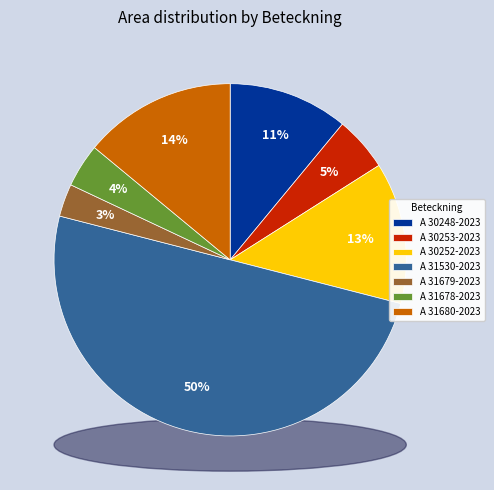

The A 31530-2023 slice represents 44% of the pie. True or false?

False